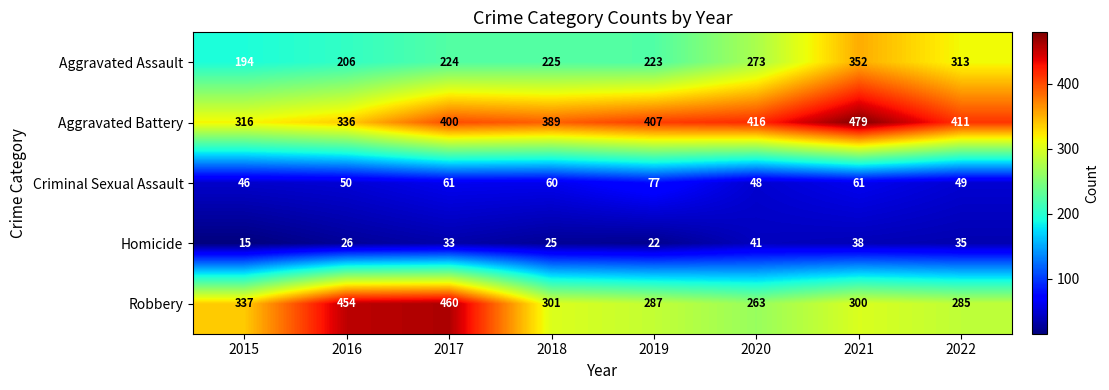

Which series changed the most between 2019 and 2021?

Aggravated Assault